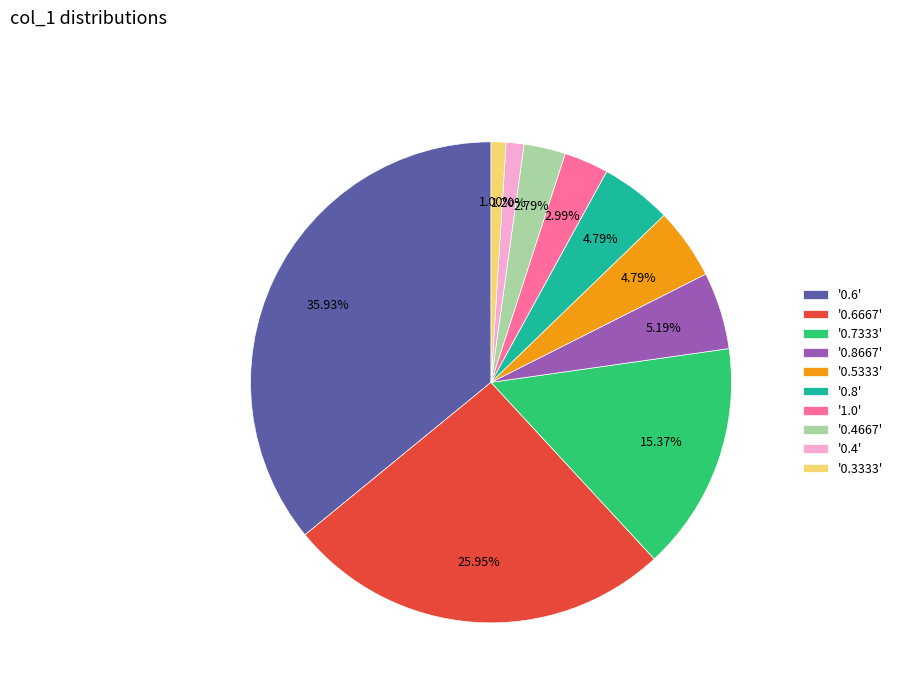

Is the sum of '1.0' and '0.6667' greater than half?

No